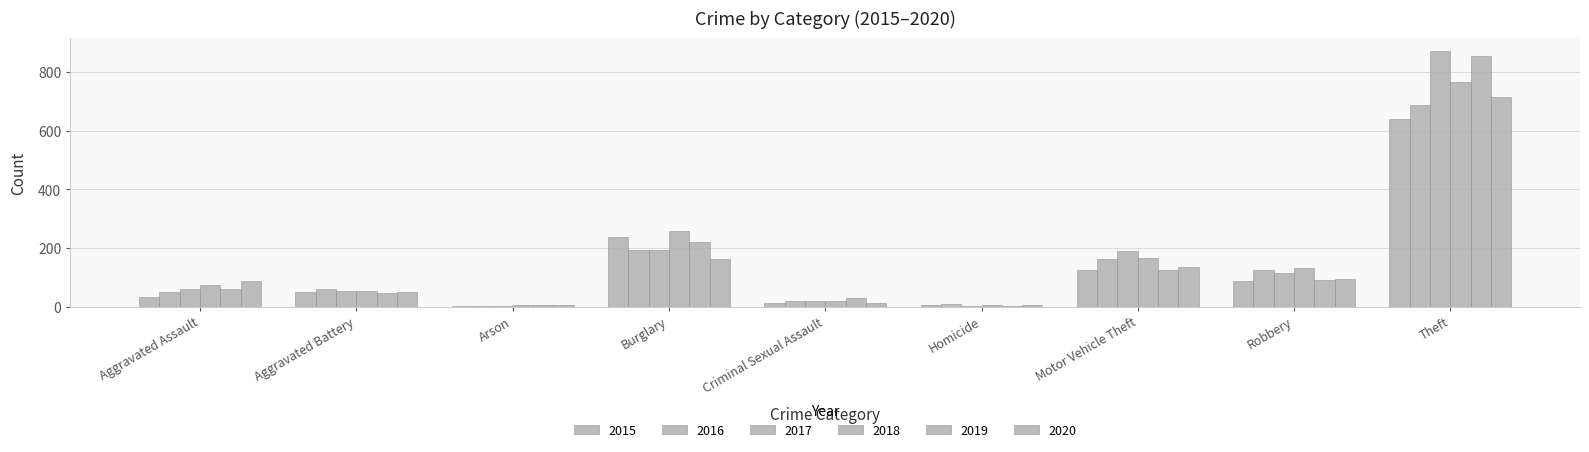

Which series has the largest total across all categories?

2017